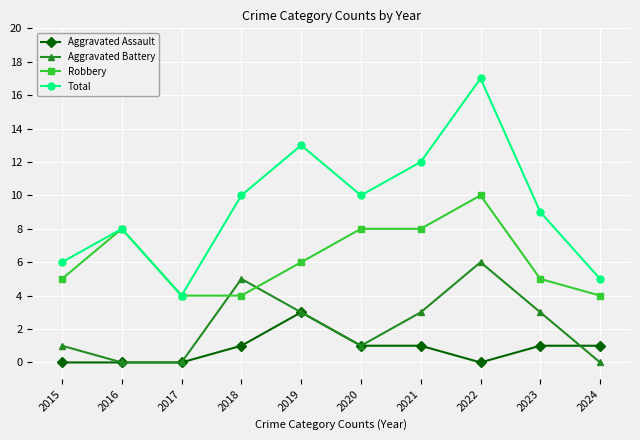

How many data points does each series have?

10